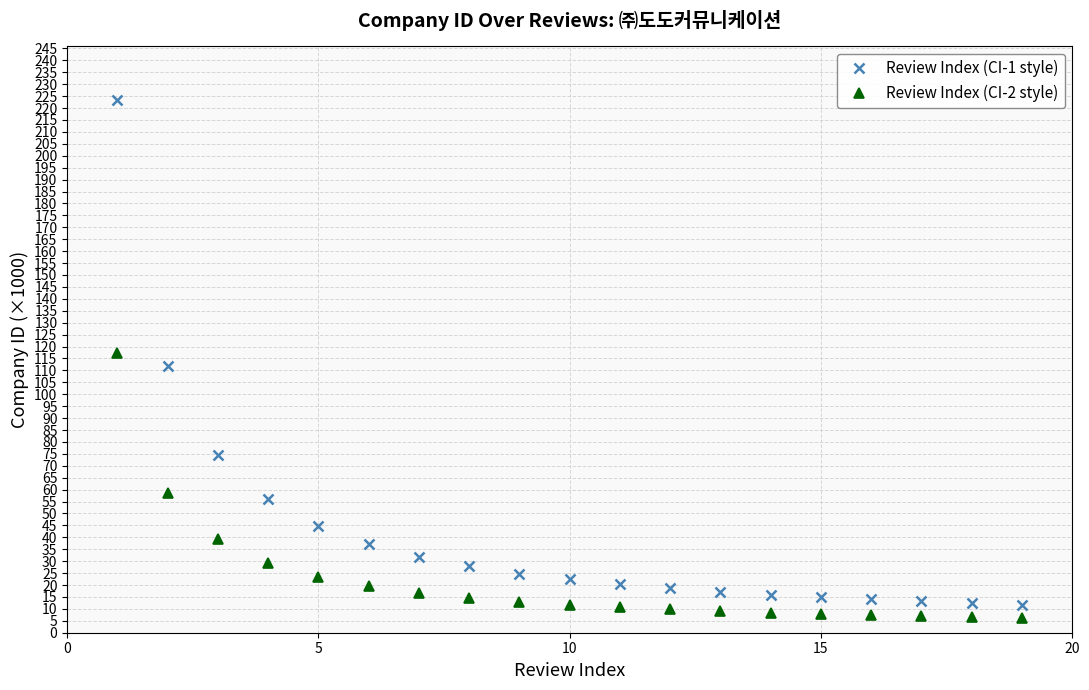

What is the difference between the second highest and minimum values in the Review Index (CI-1 style) series?

100.0